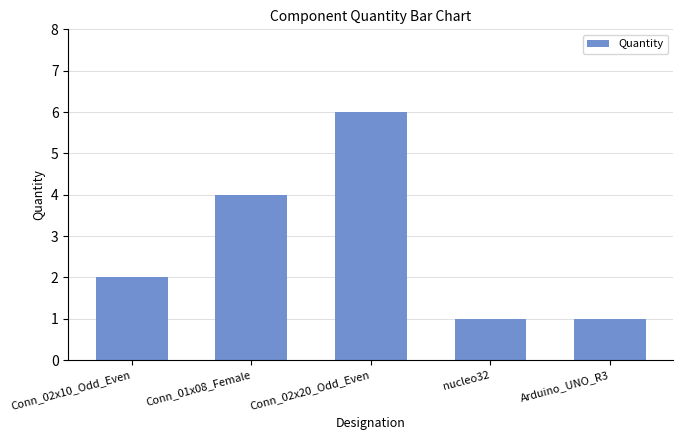

What is the difference between the values at Conn_01x08_Female and Conn_02x20_Odd_Even?

2